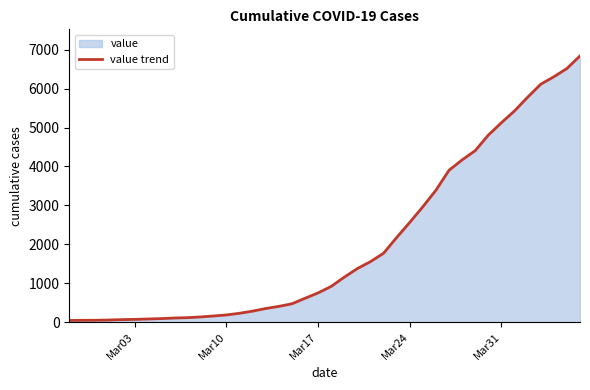

What is the difference between the maximum and minimum values?

6802